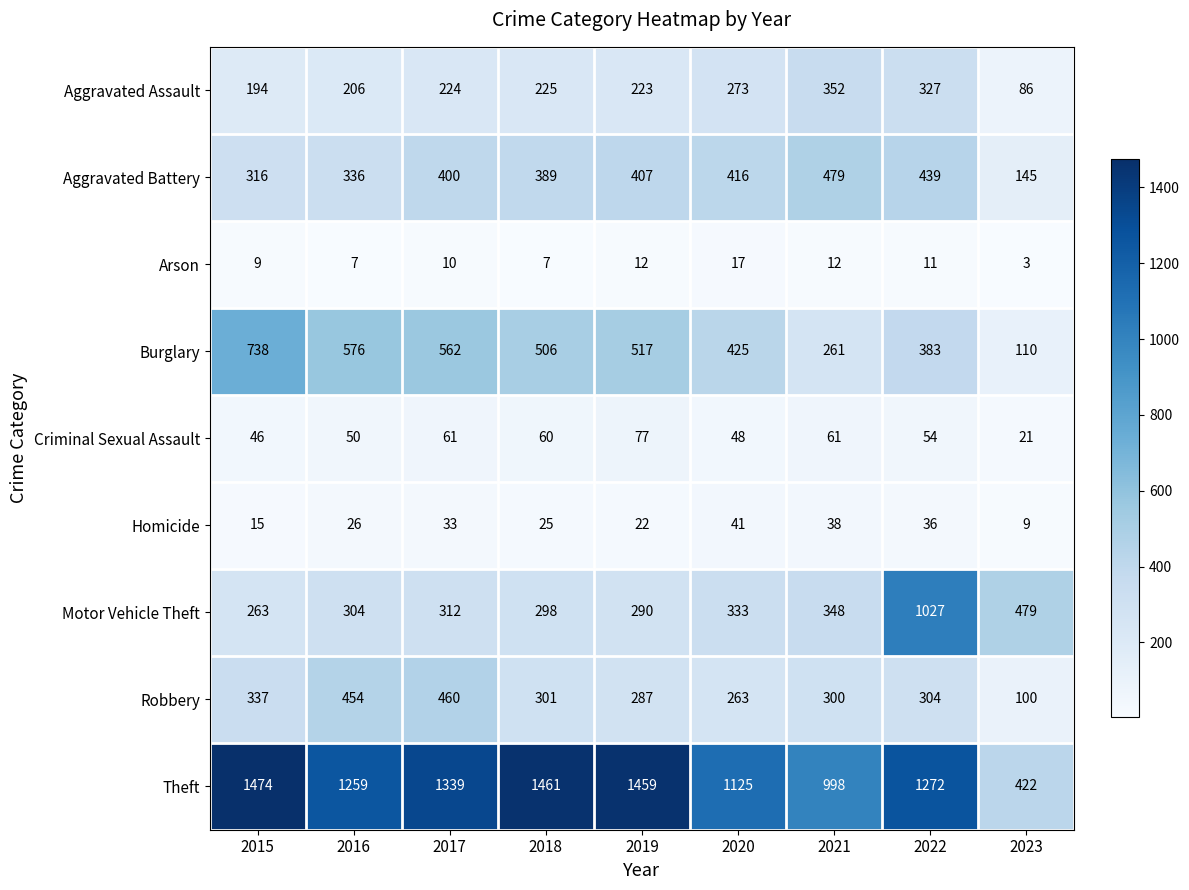

What is the sum of all Criminal Sexual Assault values?

478